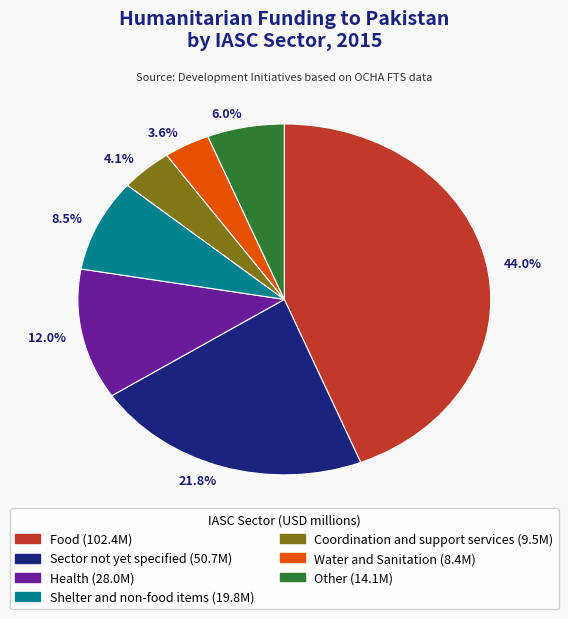

Combined, do 21.8% and 12.0% account for over 50%?

No